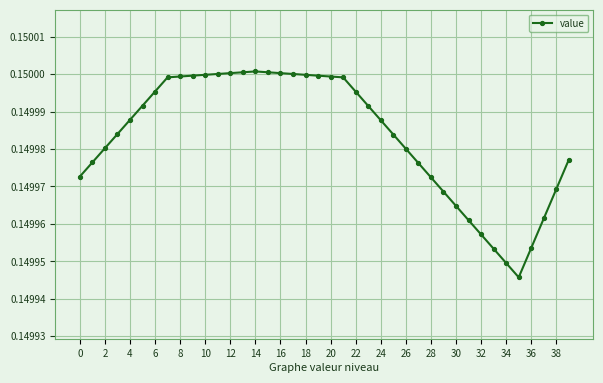

Count the values in the range 0 to 1.

40